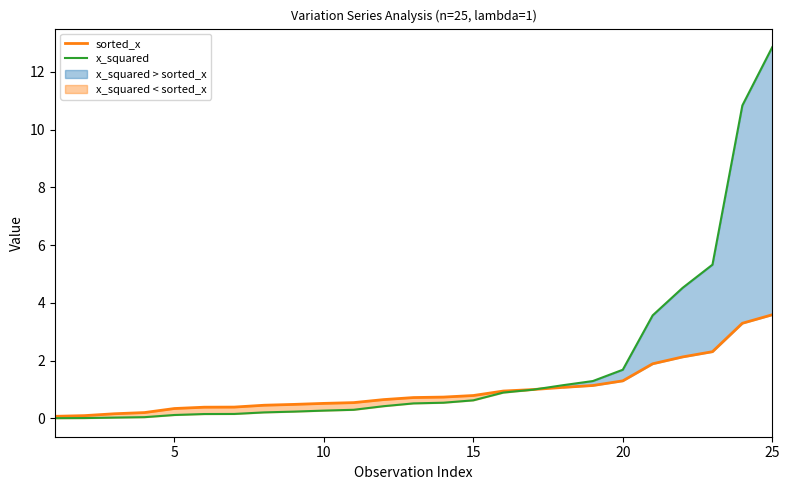

Is it true that sorted_x equals 0.2 at 20?

False